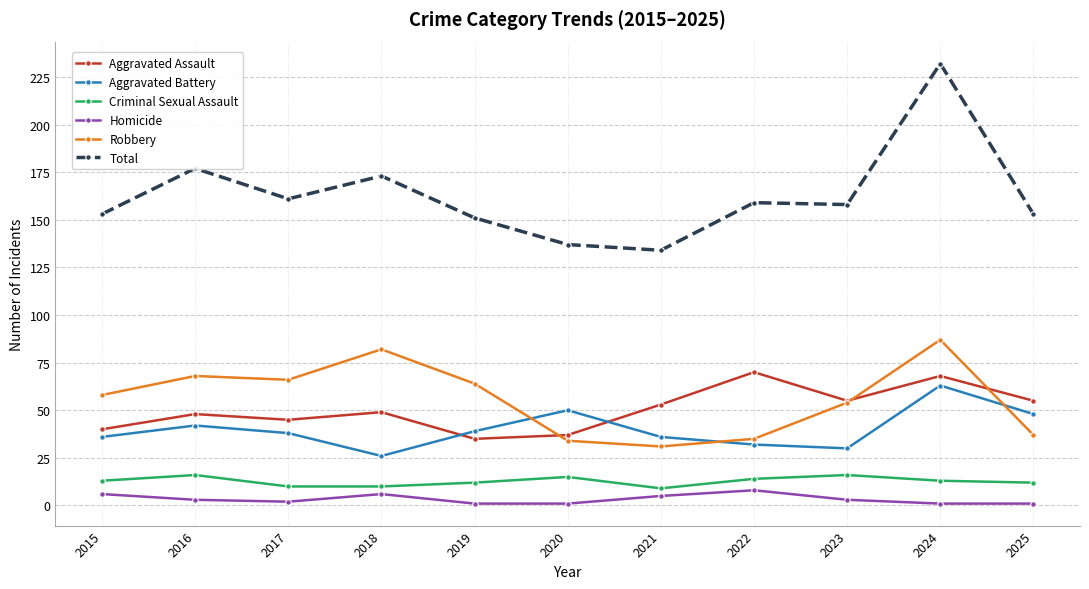

True or false: Robbery has a value of 66 at 2017.

True